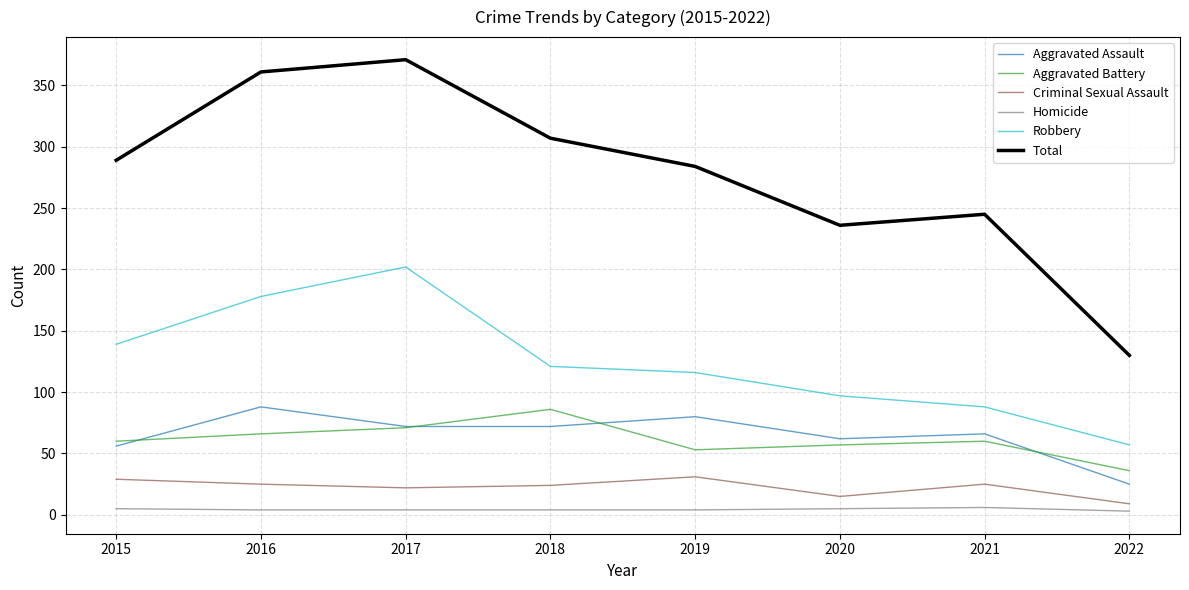

Which series changed the most between 2016 and 2019?

Total